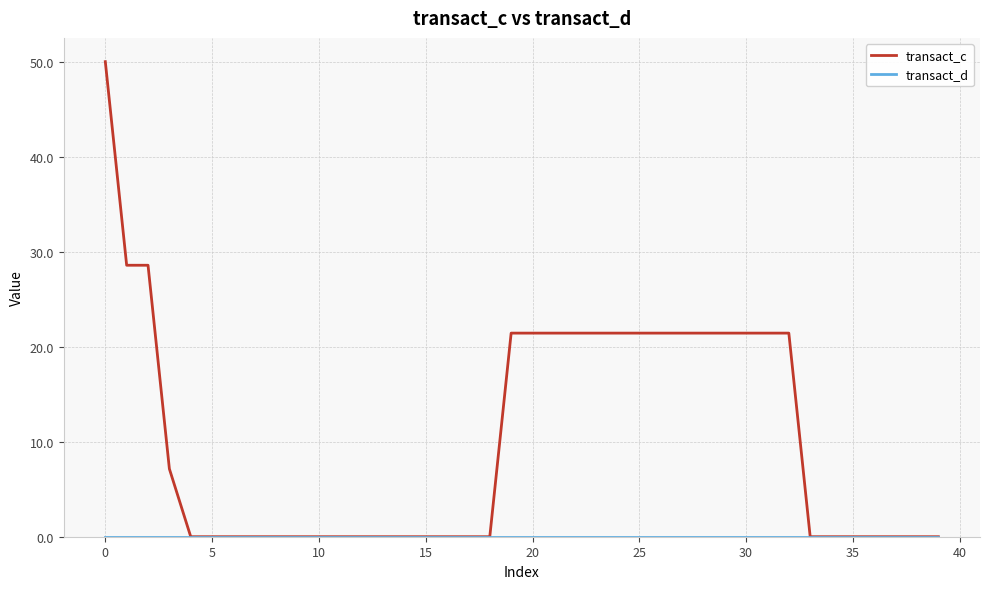

Does the chart have visible grid lines?

Yes